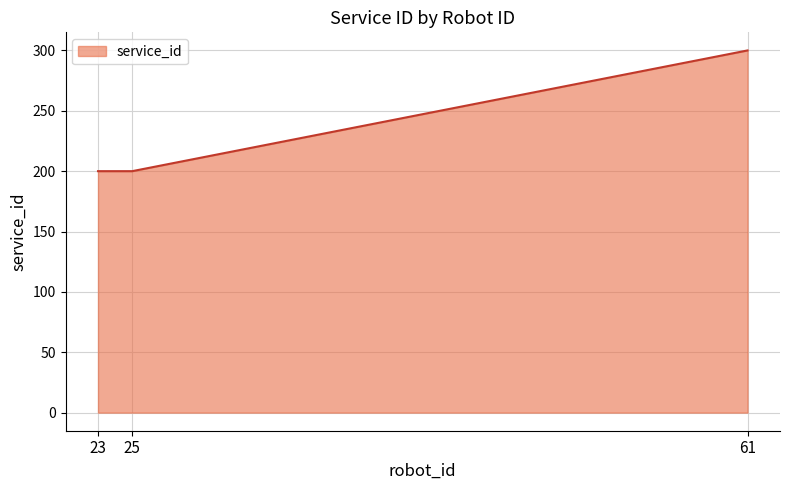

What is the ratio of the value at 61 to the value at 25?

1.5